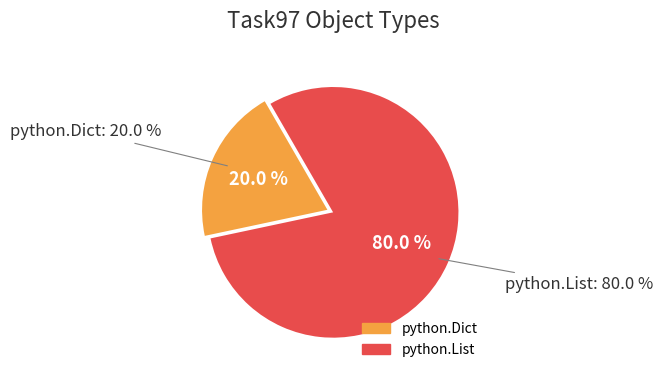

Is it true that python.List is 80% of the pie?

True